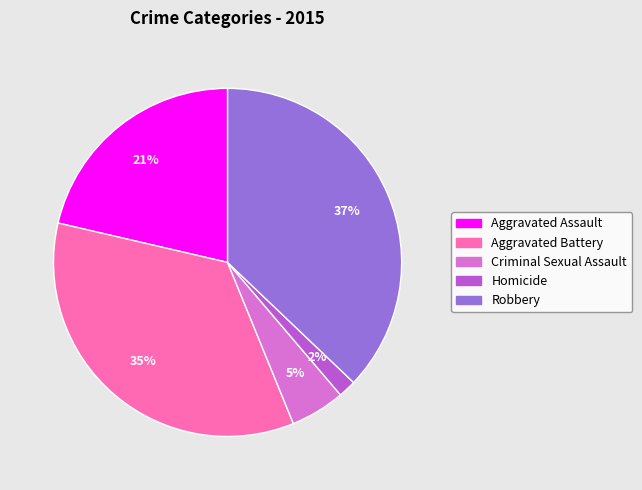

What percentage is the Criminal Sexual Assault slice, to the nearest percent?

5%